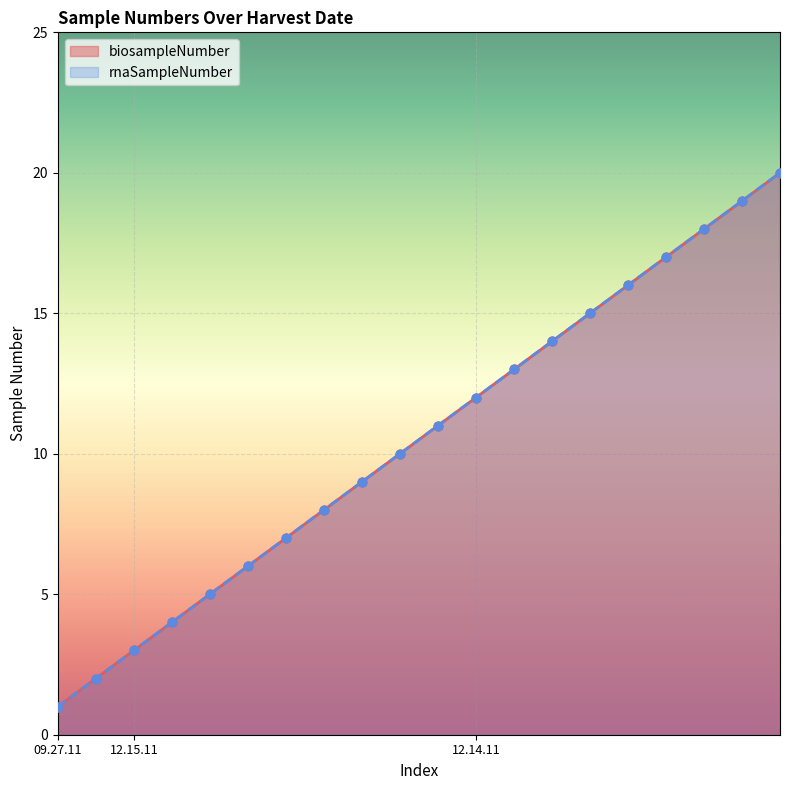

At which category is the sum across all series the highest?

12.14.11